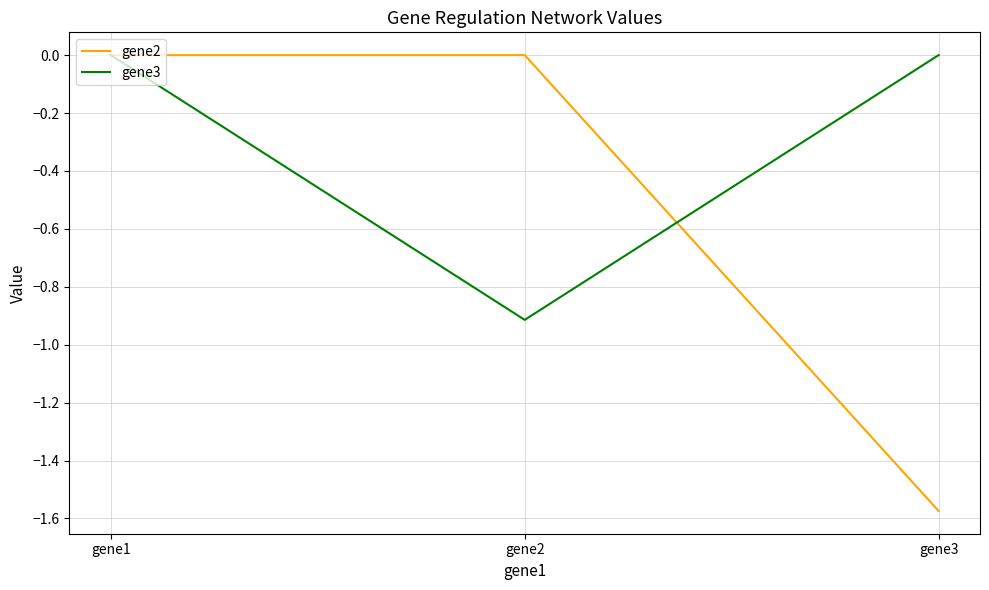

What are all the series names shown in the legend?

gene2, gene3